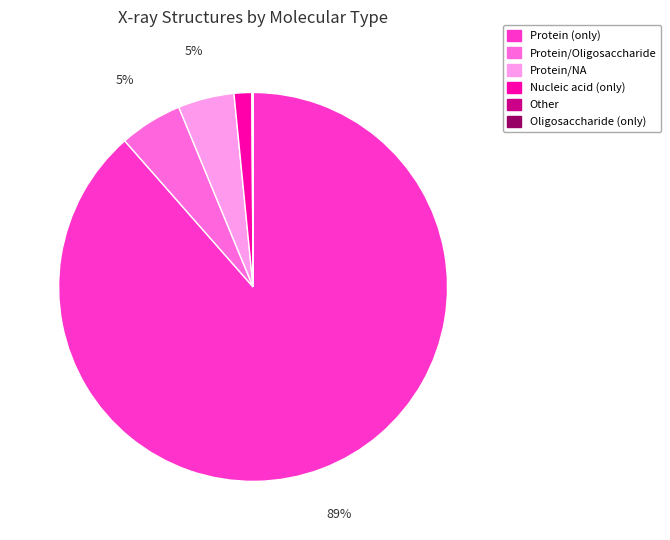

Is there any slice that represents more than half of the pie?

Yes